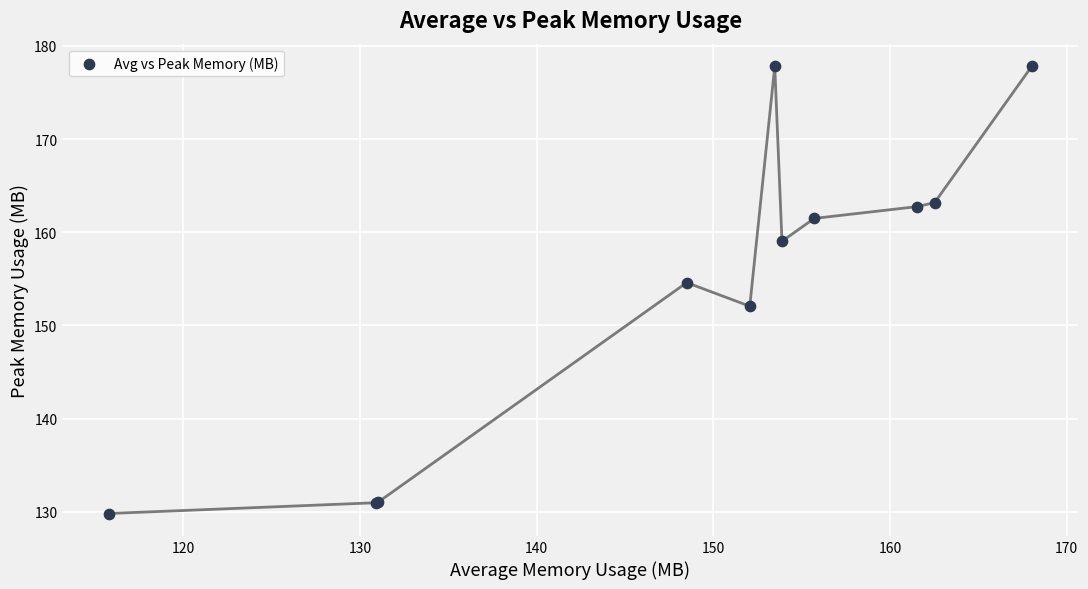

What Y value in the scatter plot is closest to 153?

152.1